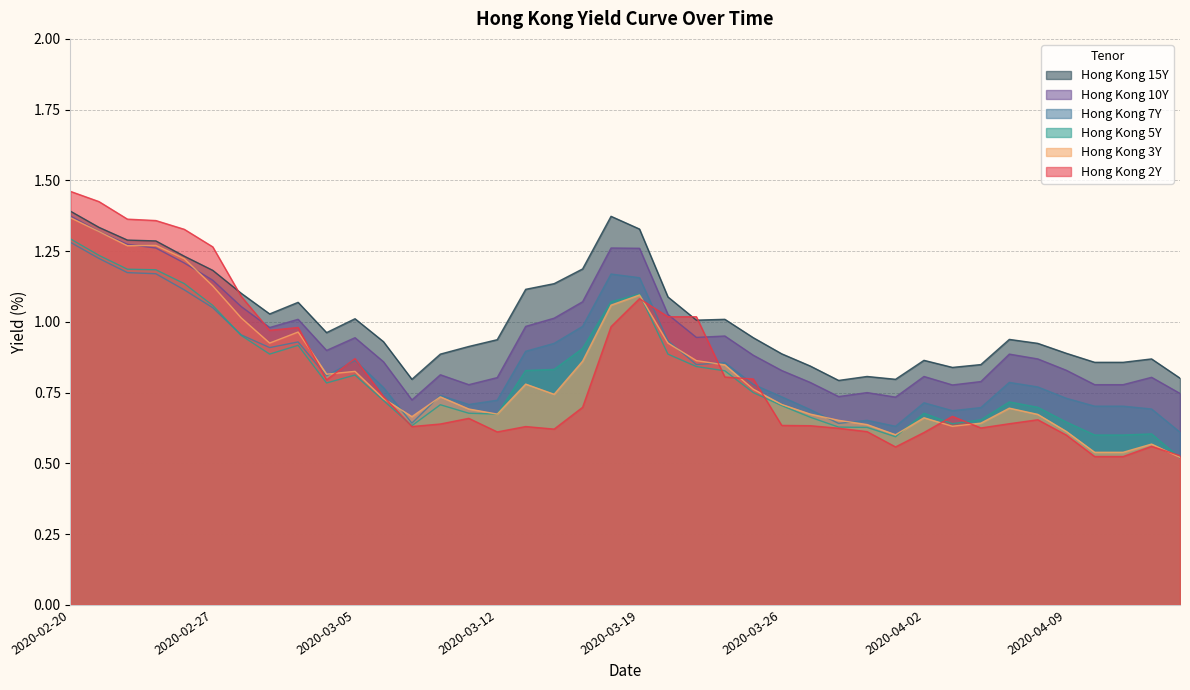

Which series has the largest range (max minus min)?

Hong Kong 2Y